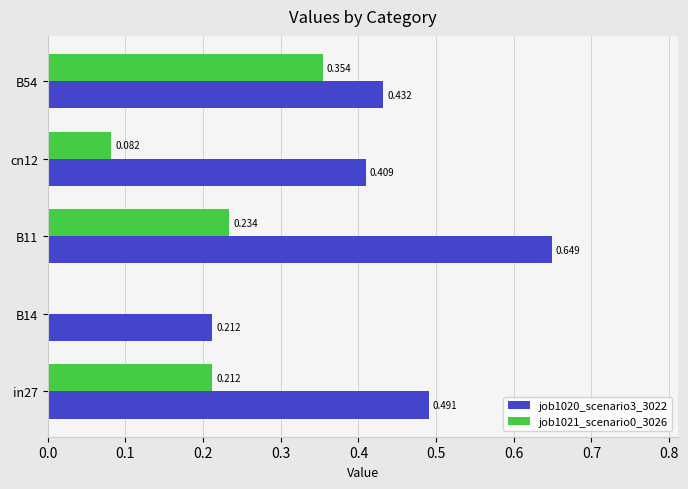

How many series are shown in this chart?

2